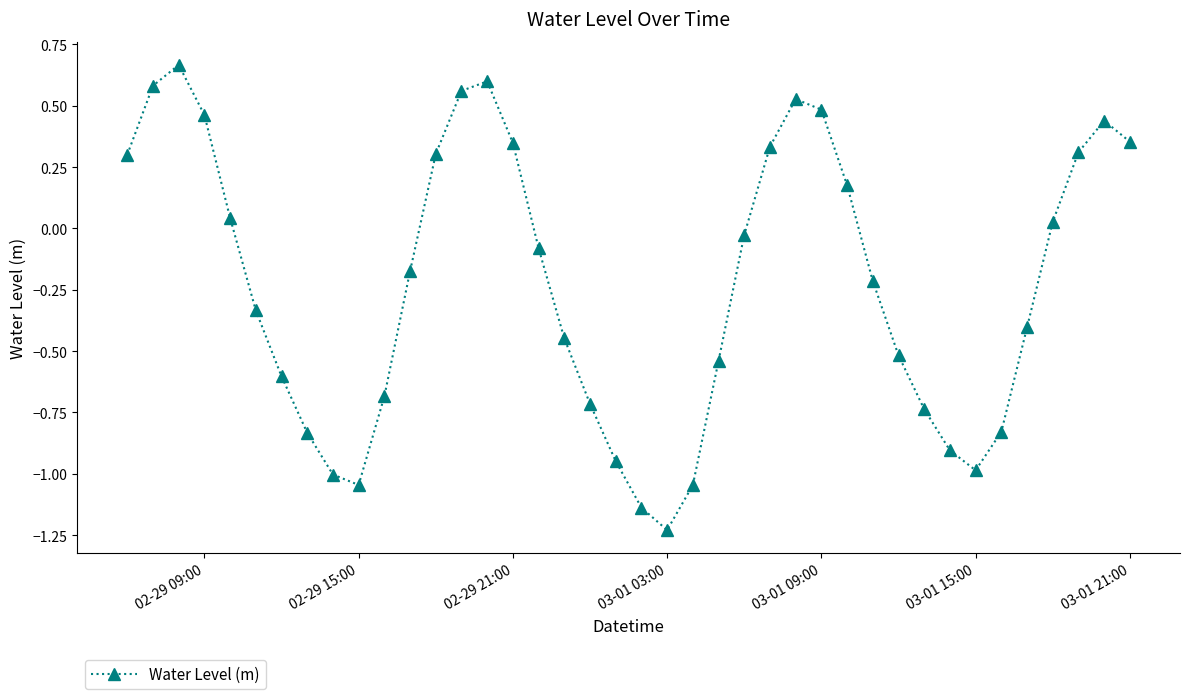

How many interior local valleys (lower than both neighbors) does the data have?

3